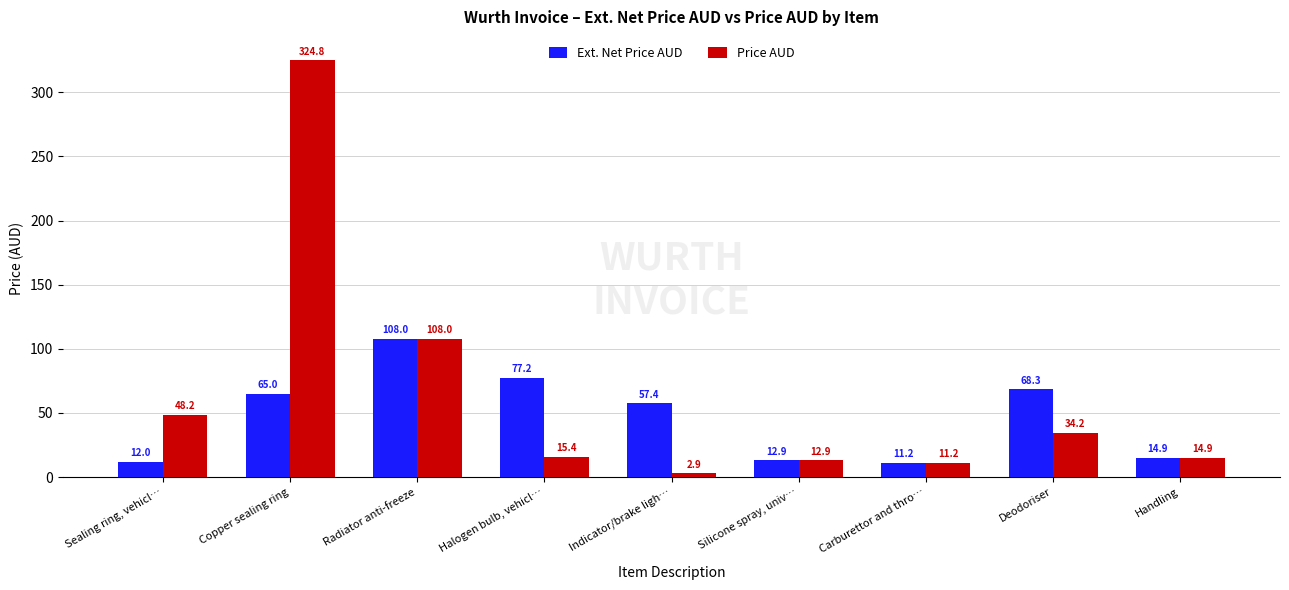

Rank the series by their maximum value, from lowest to highest.

Ext. Net Price AUD, Price AUD